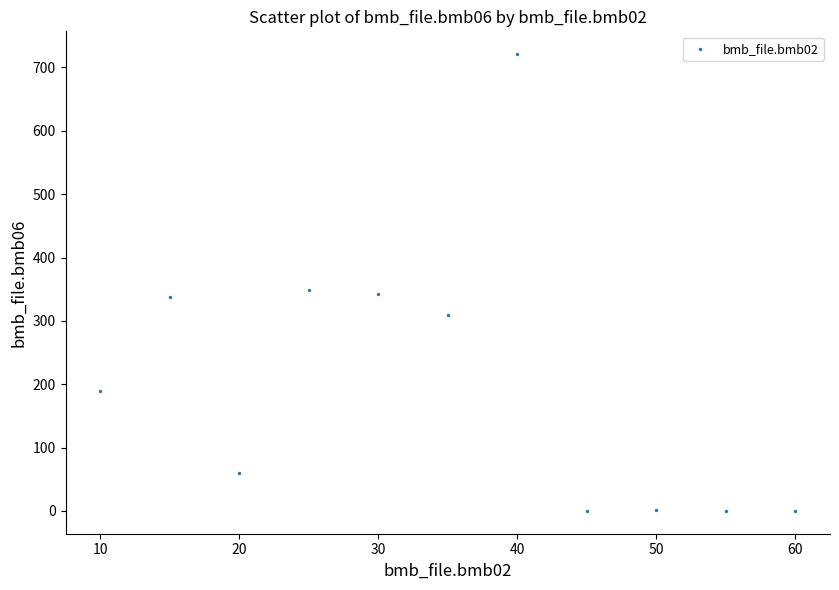

What is the average Y value?

210.0